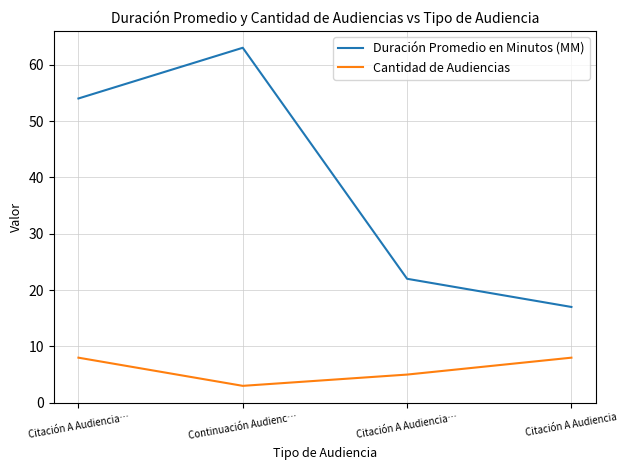

What is the difference between the maximum and minimum values in the Cantidad de Audiencias series?

5